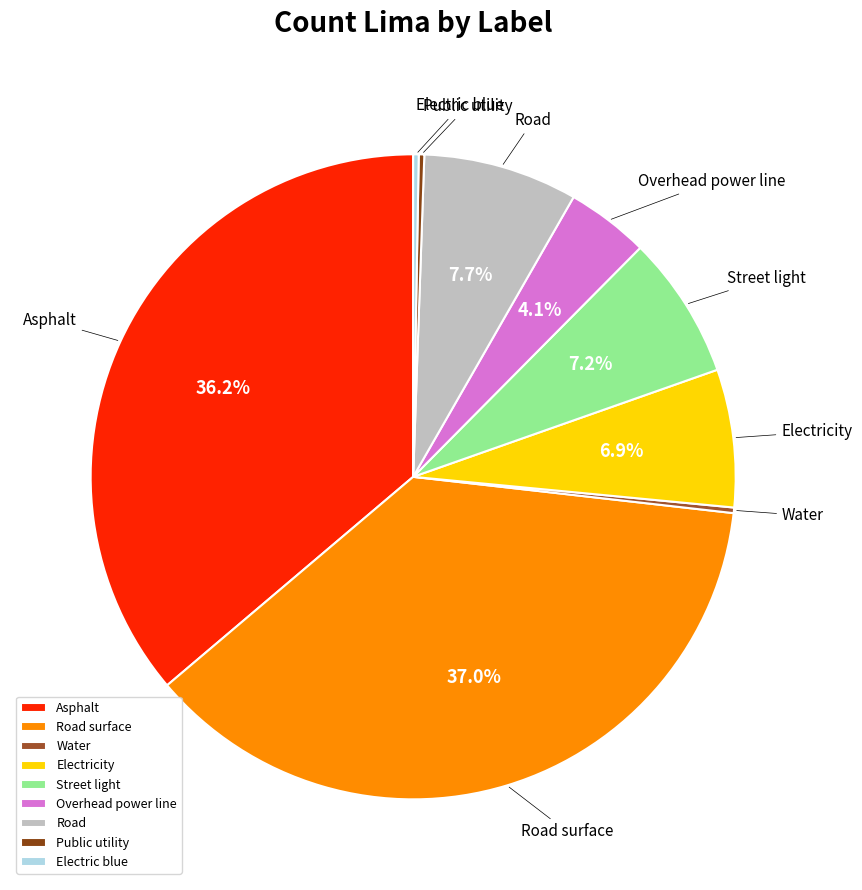

Which slice is the largest?

Road surface